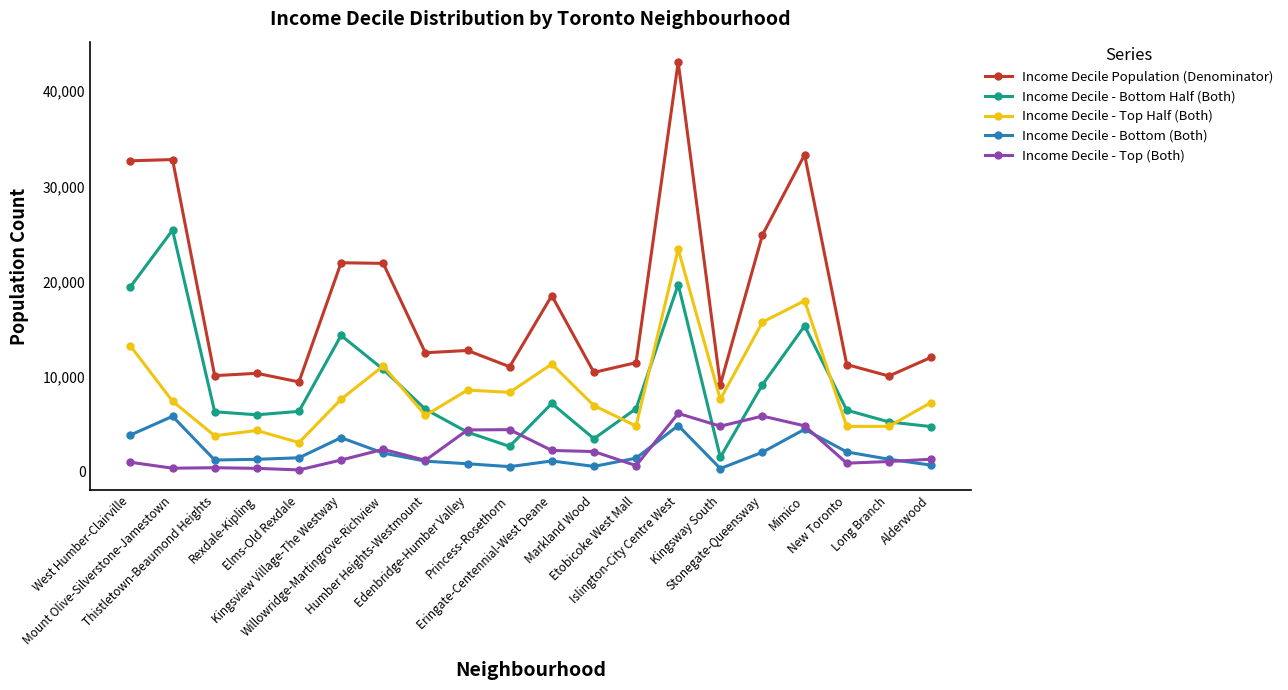

What are all the series names shown in the legend?

Income Decile Population (Denominator), Income Decile - Bottom Half (Both), Income Decile - Top Half (Both), Income Decile - Bottom (Both), Income Decile - Top (Both)